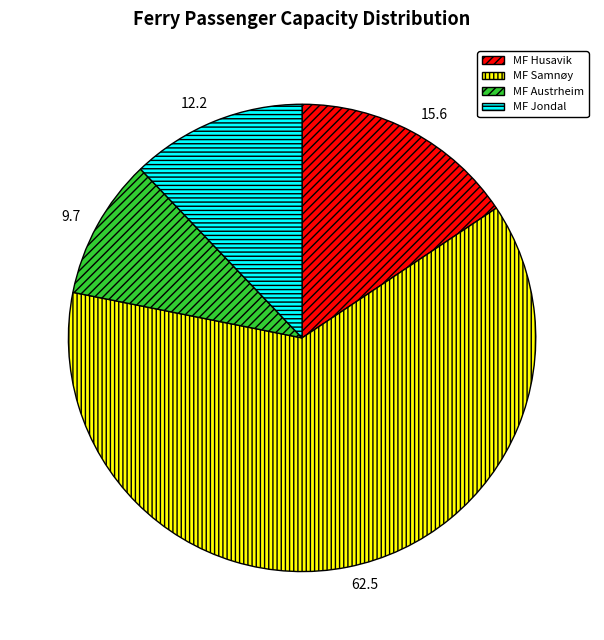

Is it true that MF Samnøy is 62% of the pie?

True